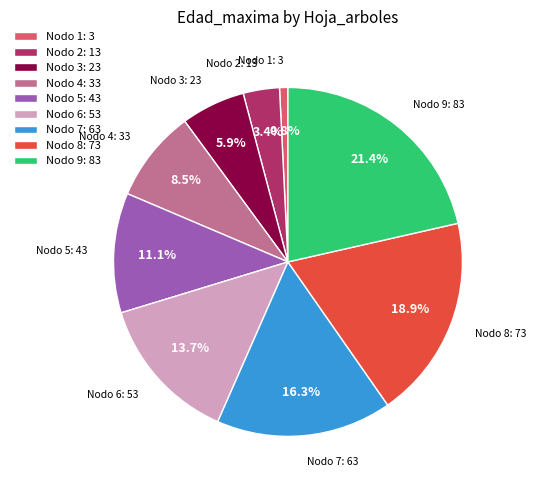

Is the sum of Nodo 7: 63 and Nodo 5: 43 greater than half?

No